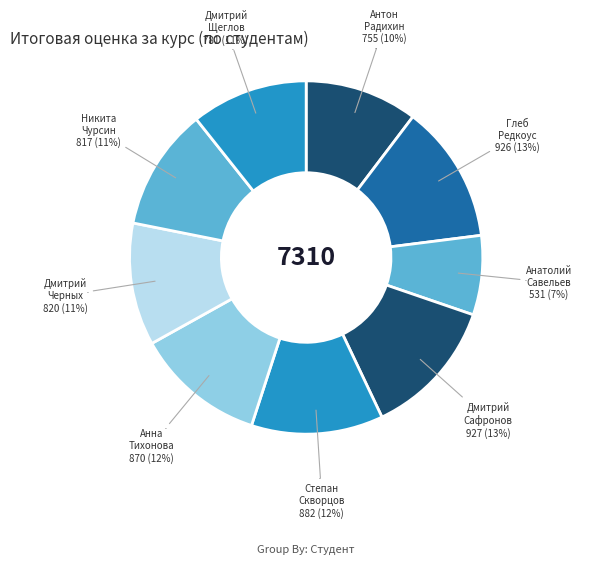

How many segments does this pie chart have?

9